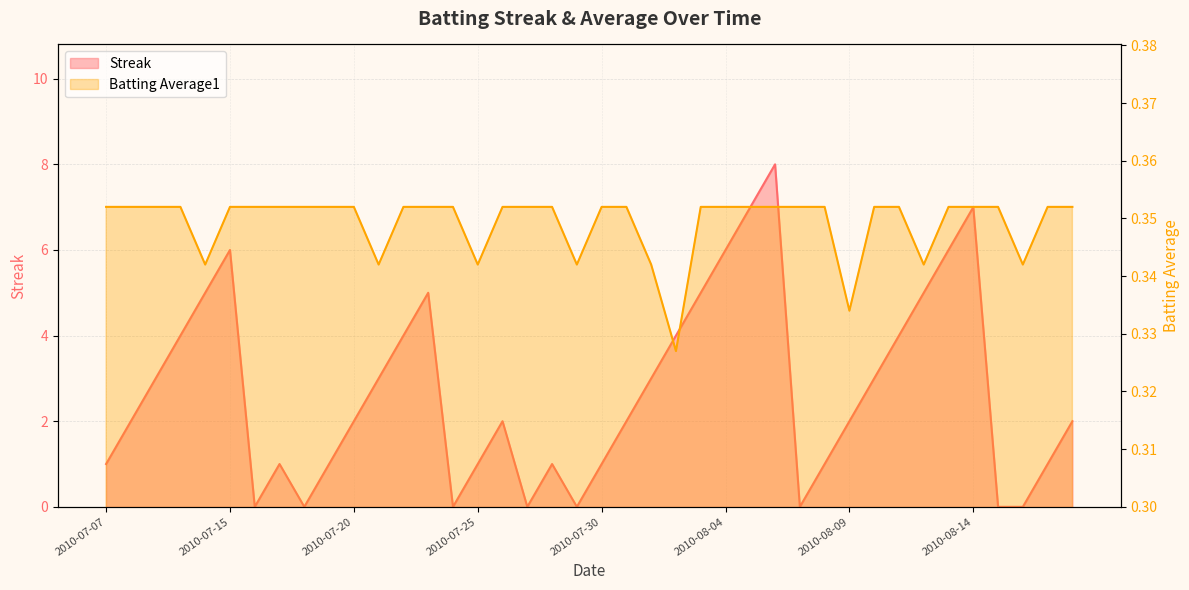

How many Batting Average1 values are between 0 and 1?

40